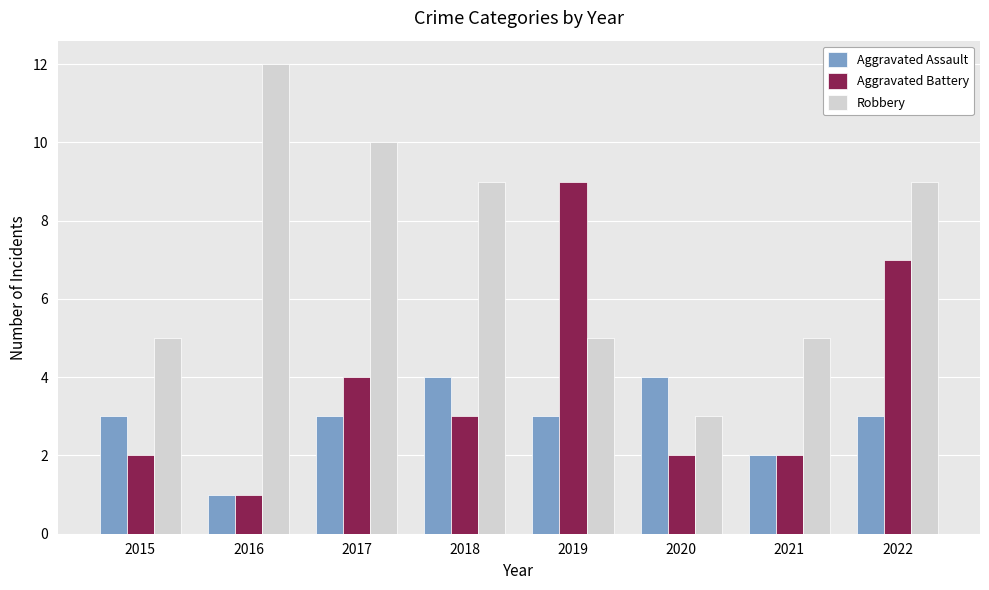

What is the difference between the highest and lowest values at 2016?

11